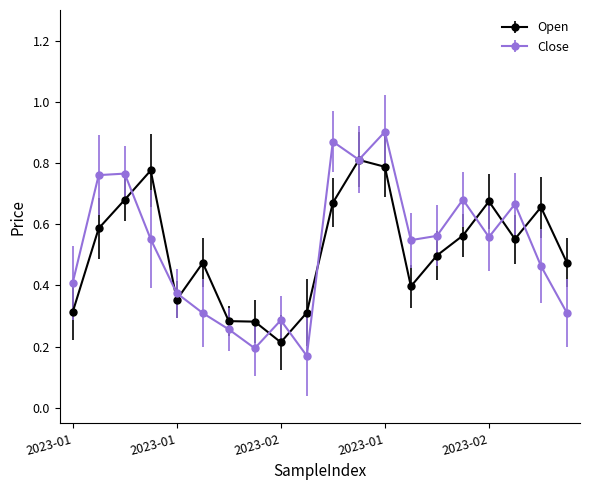

At how many categories does at least one series exceed 0?

20